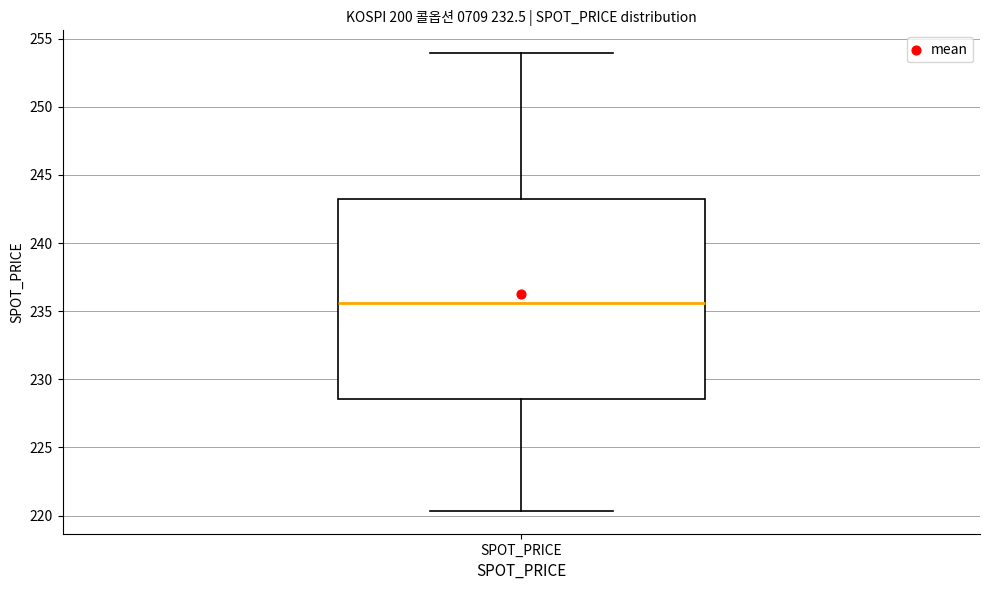

Read this box plot against the y-axis: the position of the median line, the range covered by the box, and the ends of both whiskers. The values are not printed on the chart, so give them approximately, as read against the axis.

median 235.5, box 228.5 to 243.0, whiskers 220.5 to 254.0